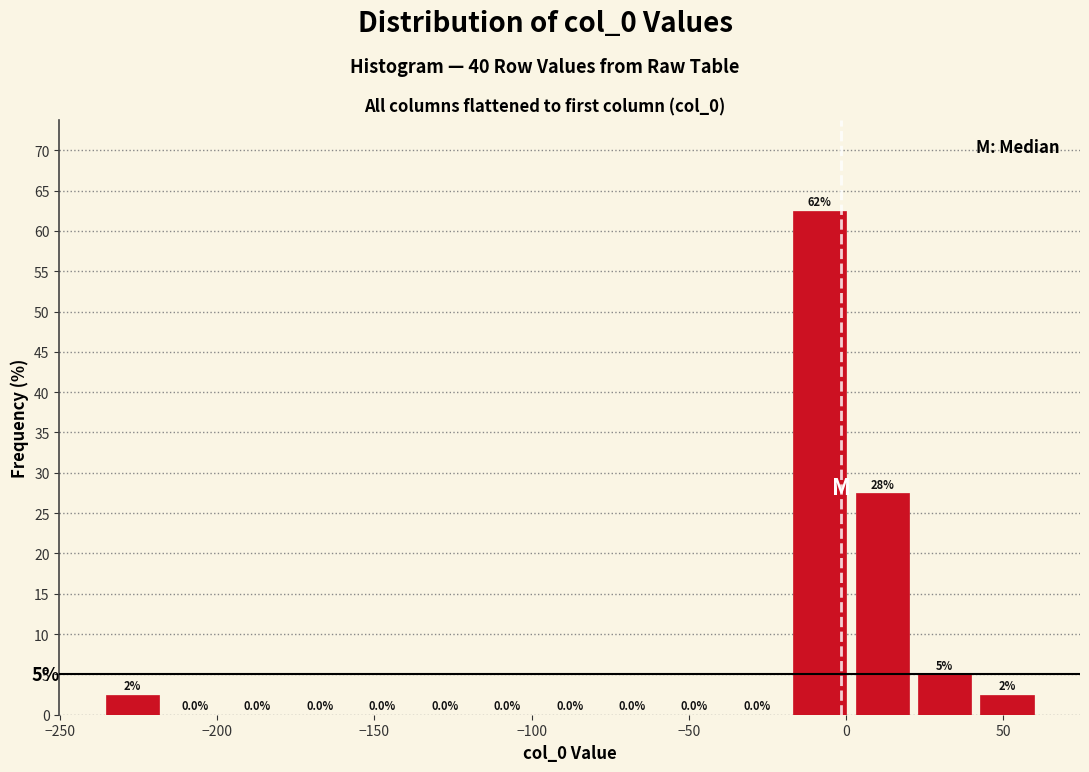

Read against the x-axis, roughly where is the centre of the tallest bar?

-10